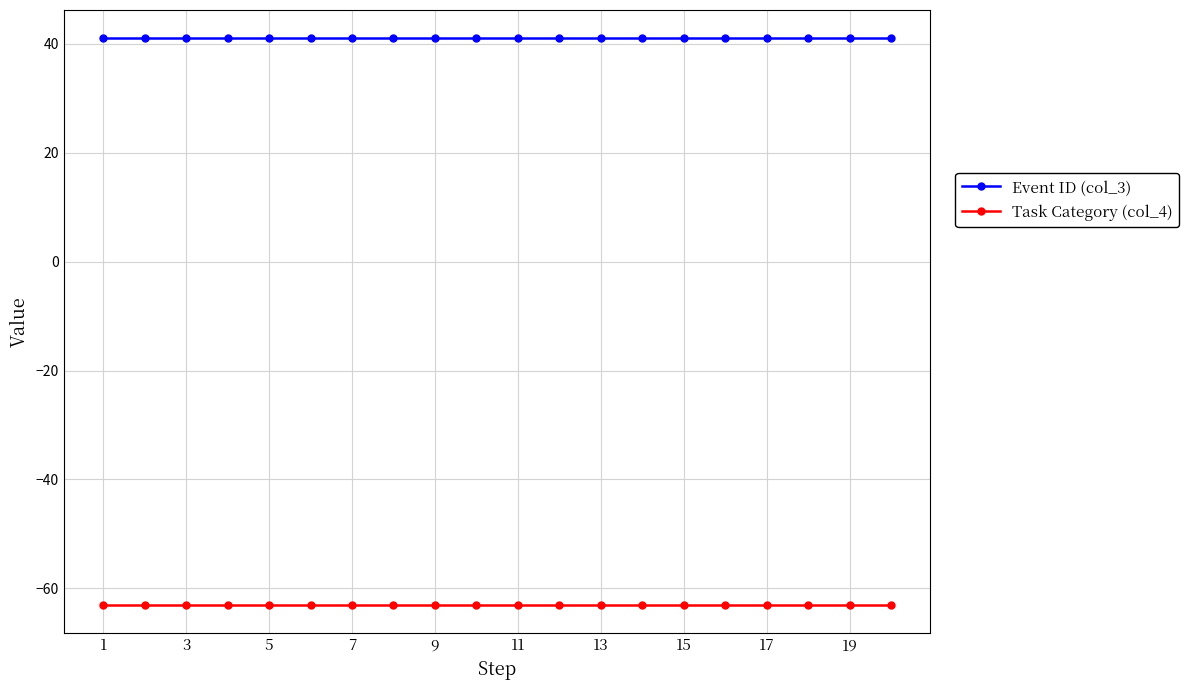

True or false: Event ID (col_3) and Task Category (col_4) cross at least once.

False